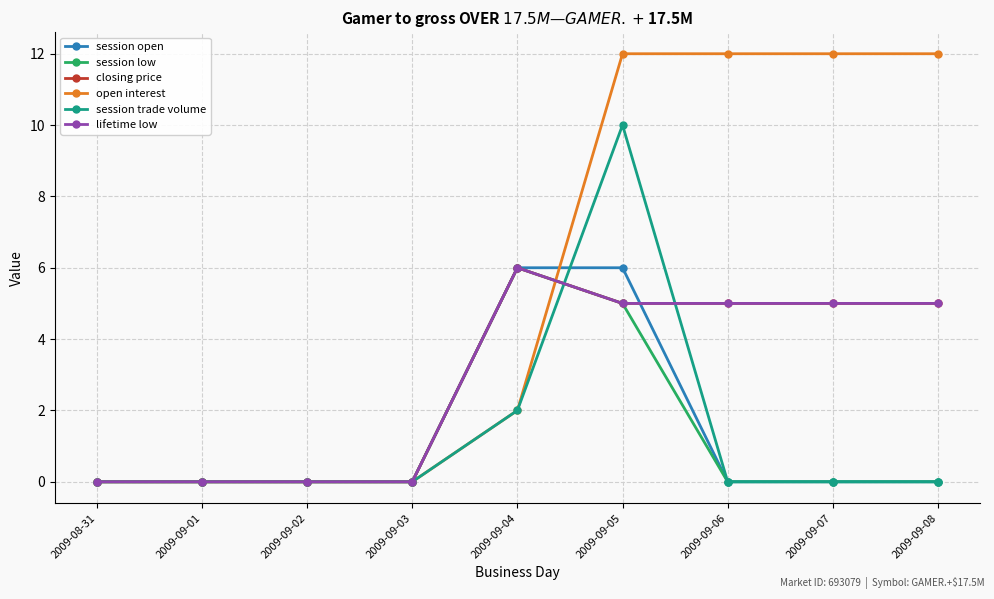

Is this an area chart (filled region under the line)?

No